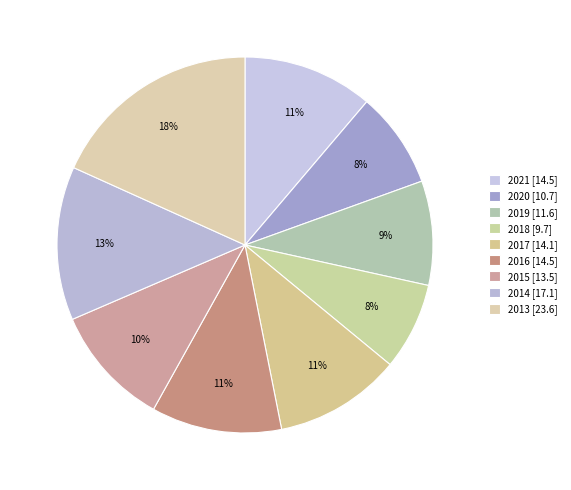

Between 2013 and 2014, which is larger?

2013